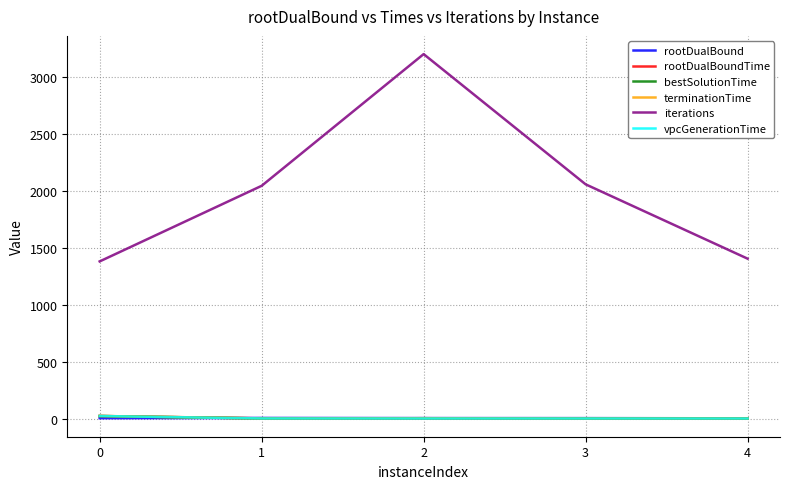

Which series has the widest spread of values?

iterations